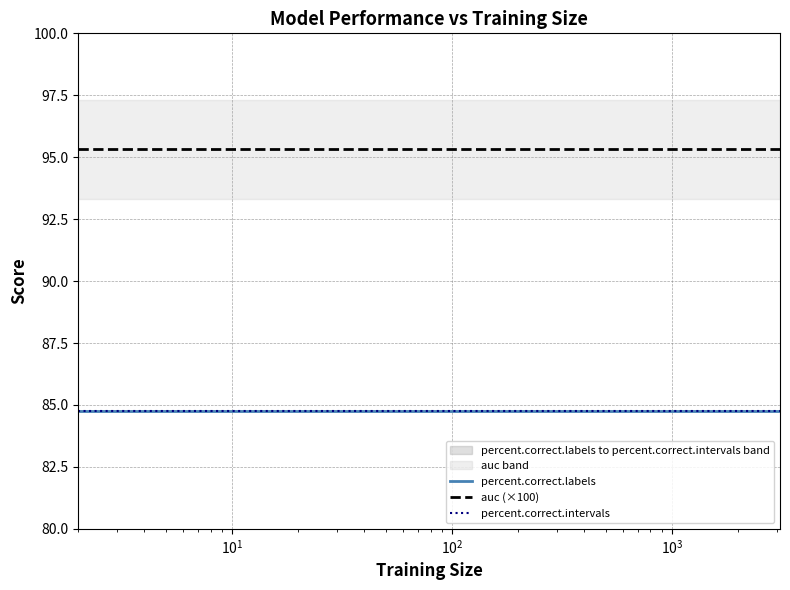

At how many categories does at least one series exceed 94?

36